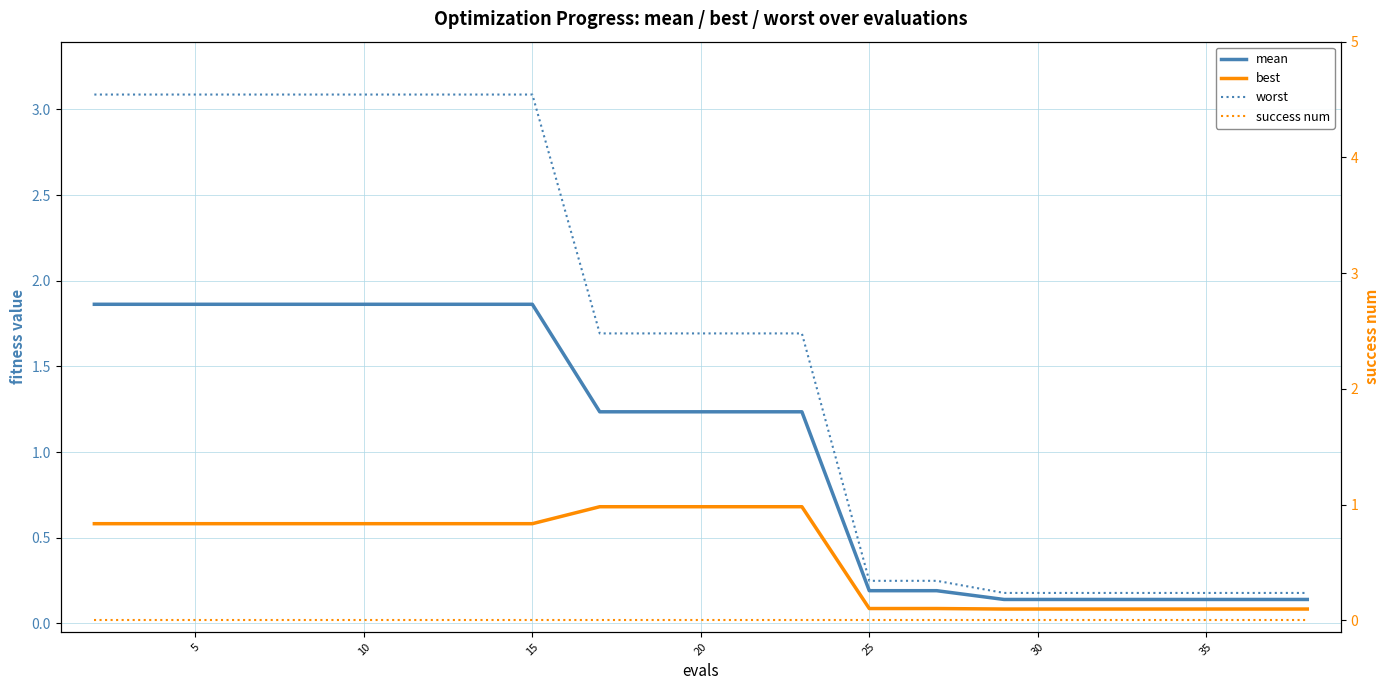

How many lines are shown in the chart?

4